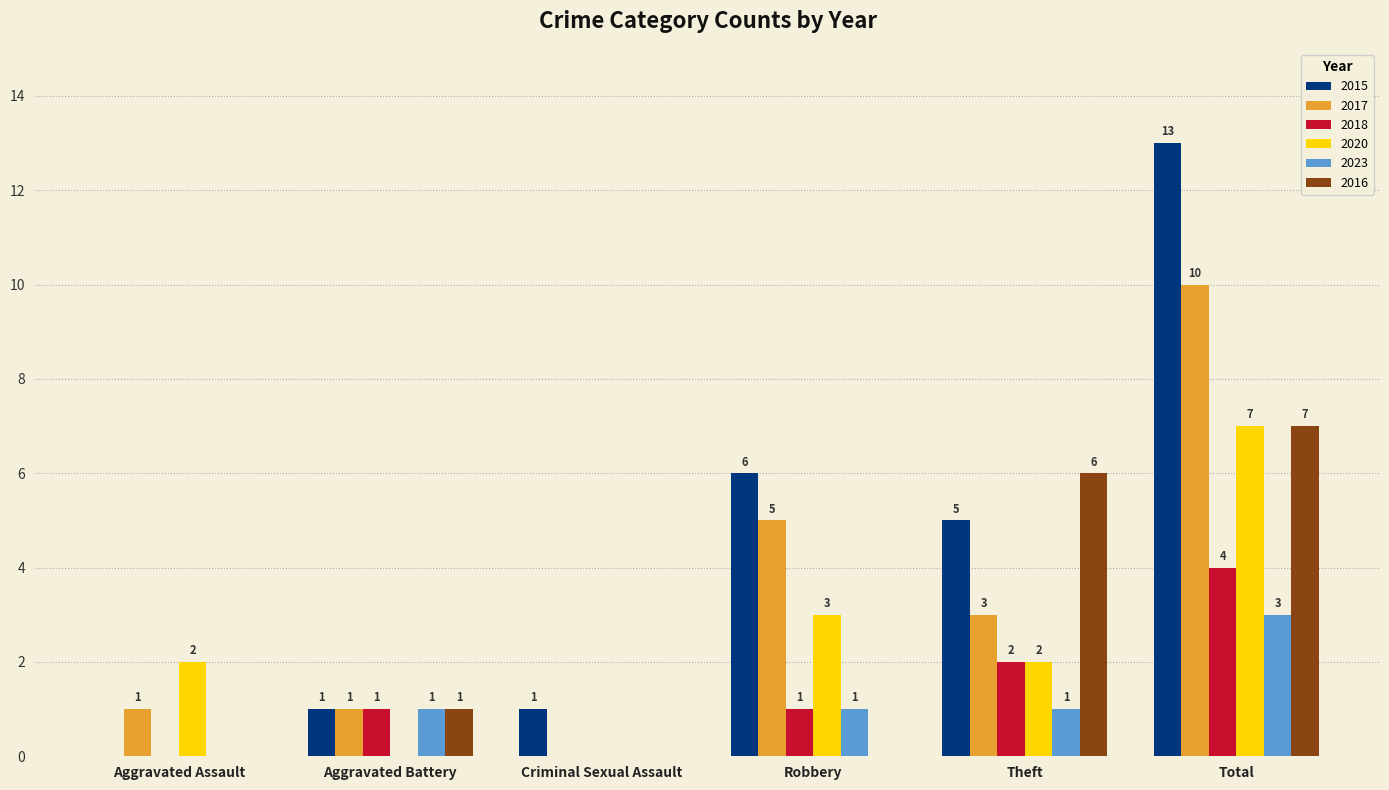

Is the value of 2020 at Criminal Sexual Assault greater than the value of 2015 at Criminal Sexual Assault?

No